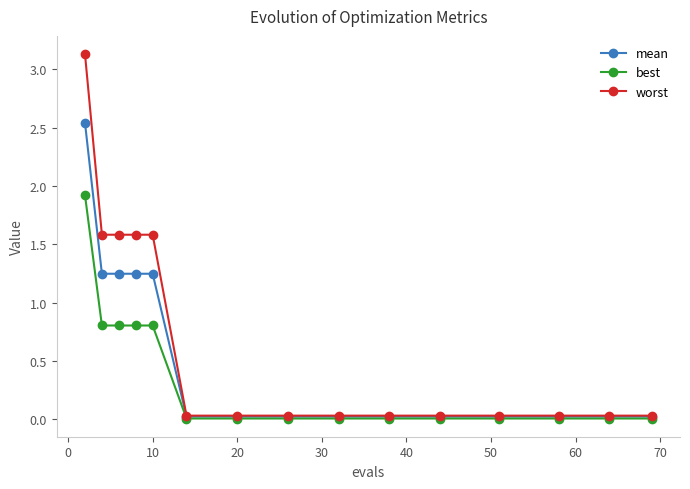

What are all the series names shown in the legend?

mean, best, worst